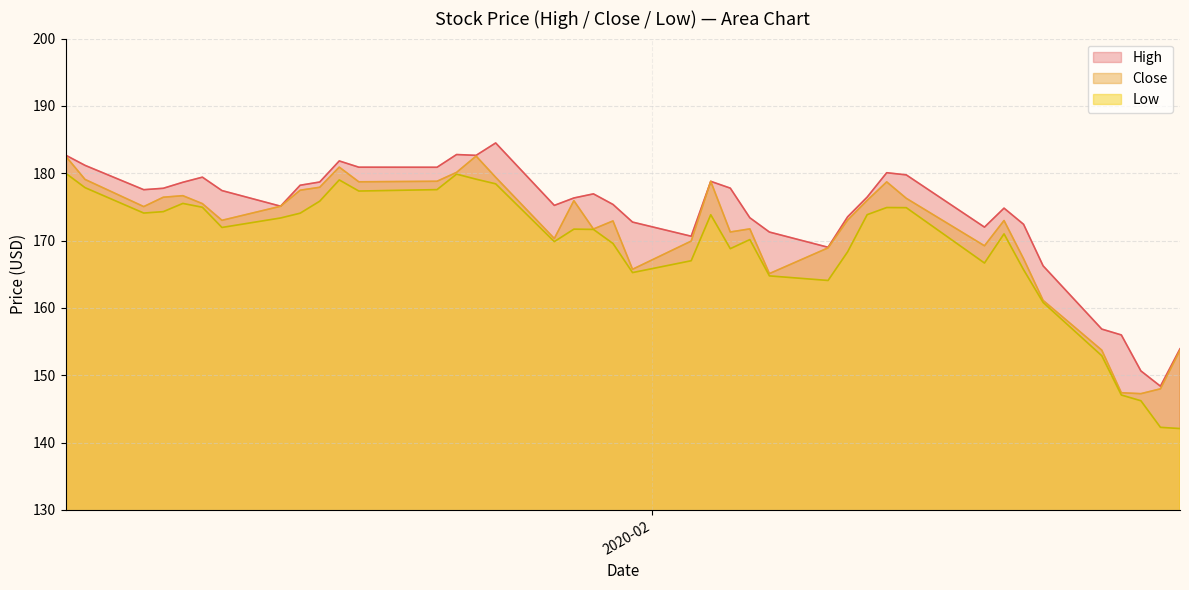

What is the sum of all High values?

6959.0